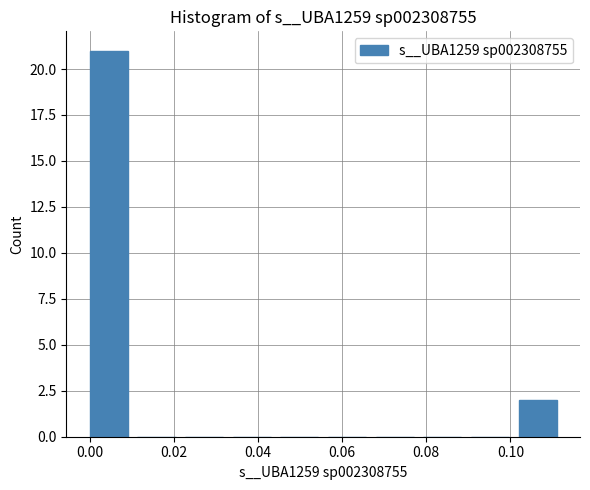

Reading left to right, transcribe this chart: for each bar, give the range it covers on the x-axis and its height. Neither the bar edges nor the heights are printed on the chart, so give them approximately, as read against the axes.

0.000 to 0.012: 21
0.012 to 0.022: 0
0.022 to 0.034: 0
0.034 to 0.046: 0
0.046 to 0.056: 0
0.056 to 0.068: 0
0.068 to 0.080: 0
0.080 to 0.090: 0
0.090 to 0.102: 0
0.102 to 0.114: 2